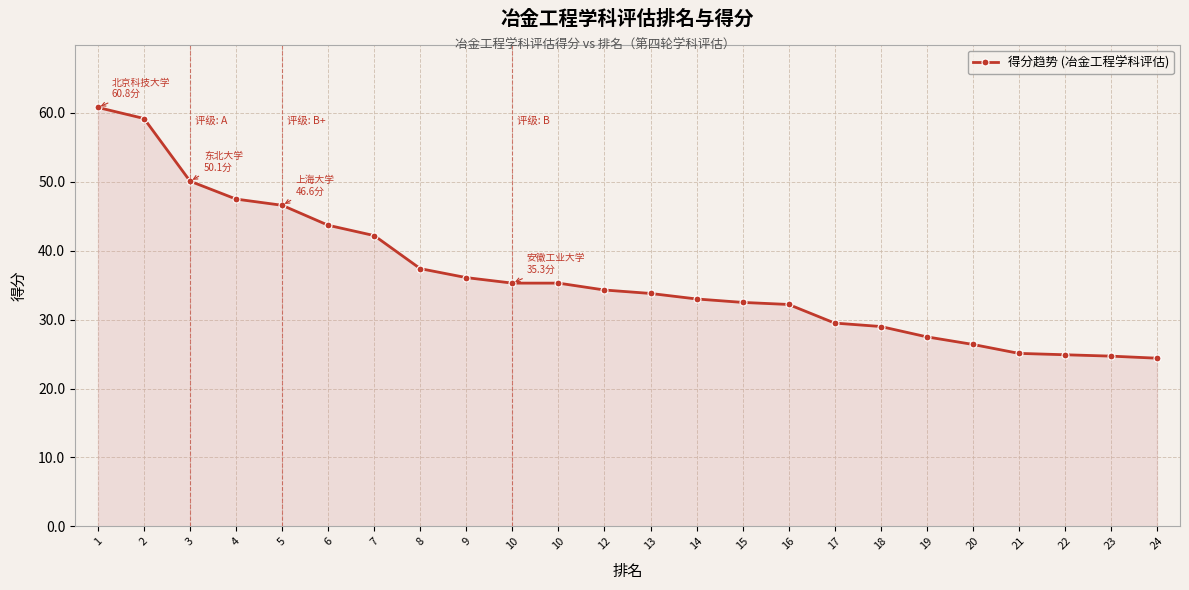

How many lines are shown in the chart?

1